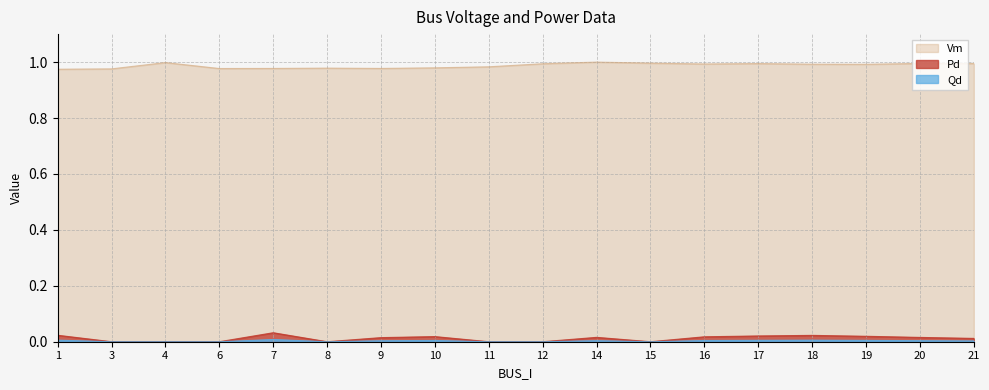

Which label corresponds to the largest value in the chart?

14